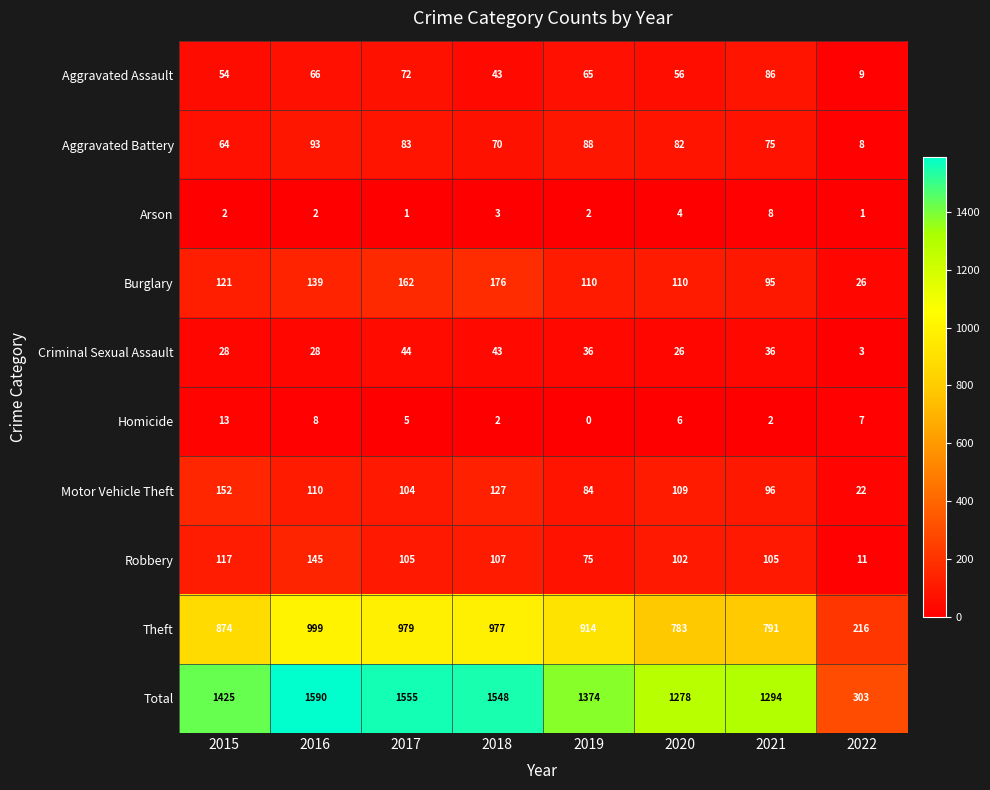

What is the difference between the second highest and minimum values in the Theft series?

763